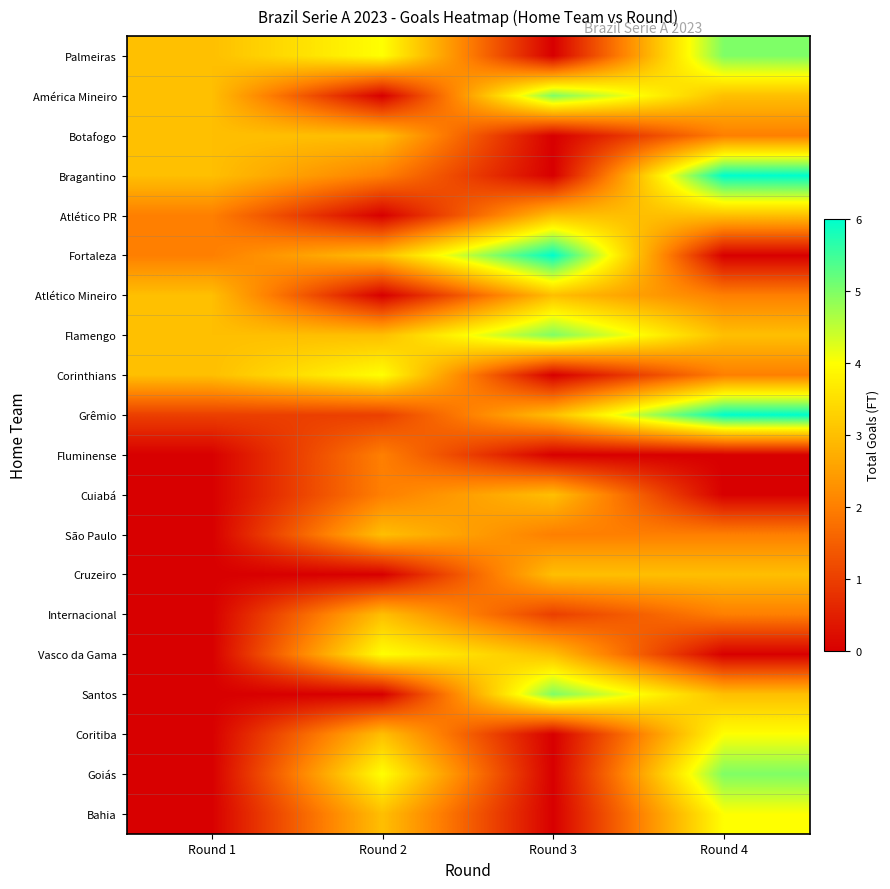

Which label corresponds to the smallest value in the chart?

Round 3